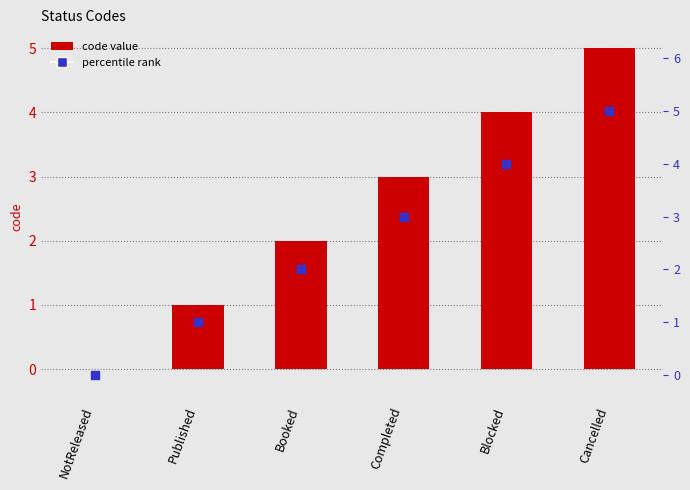

Which series reaches the maximum Y coordinate?

code